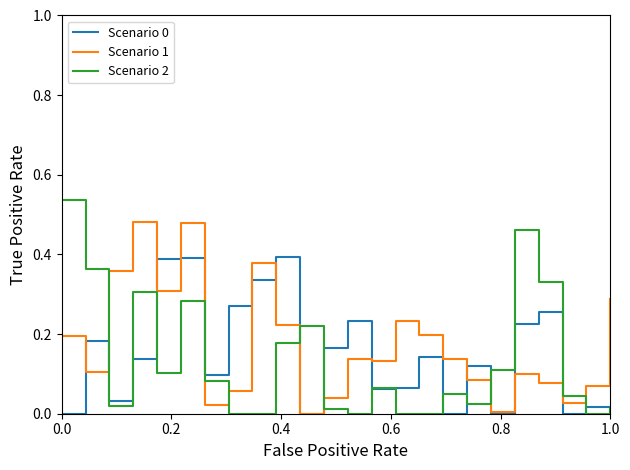

How many lines are shown in the chart?

3